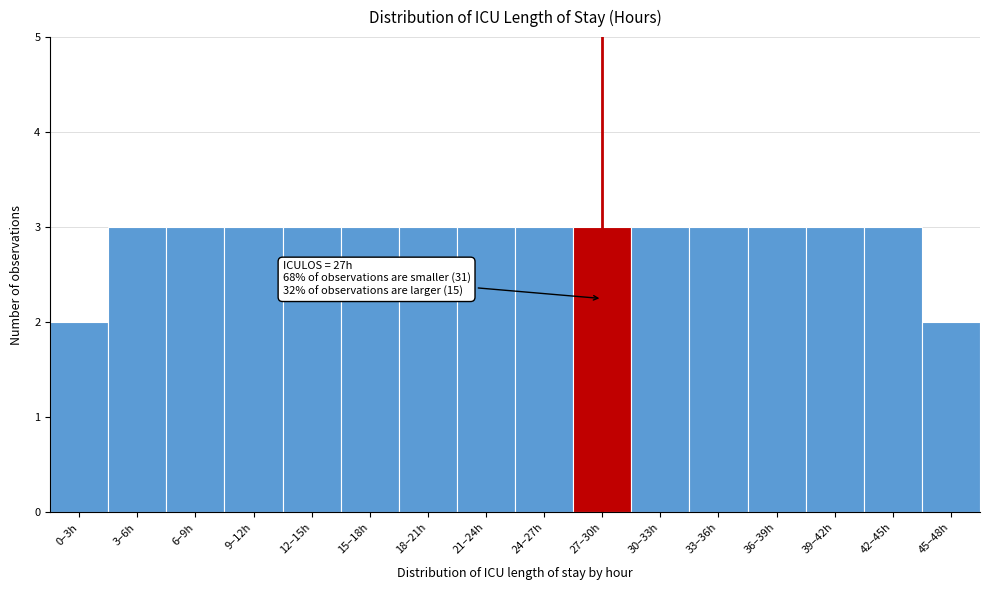

Reading left to right, what are all the values shown in this chart?

2	3	3	3	3	3	3	3	3	3	3	3	3	3	3	2